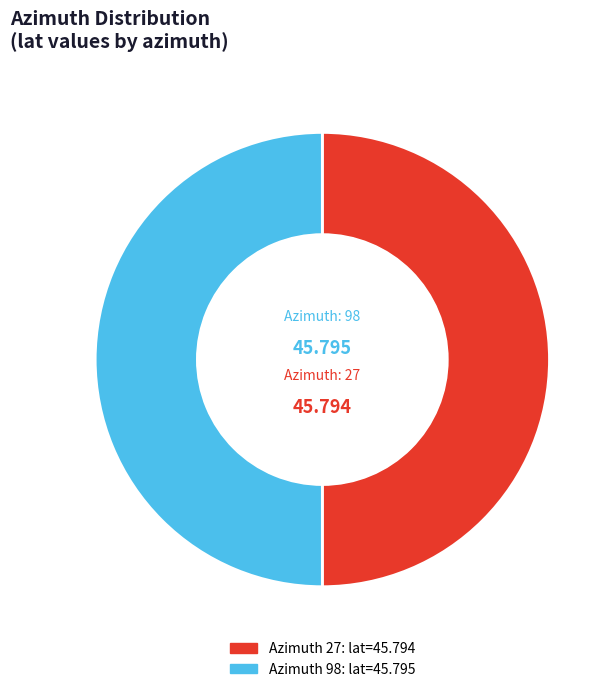

What is the largest slice in the pie chart?

98